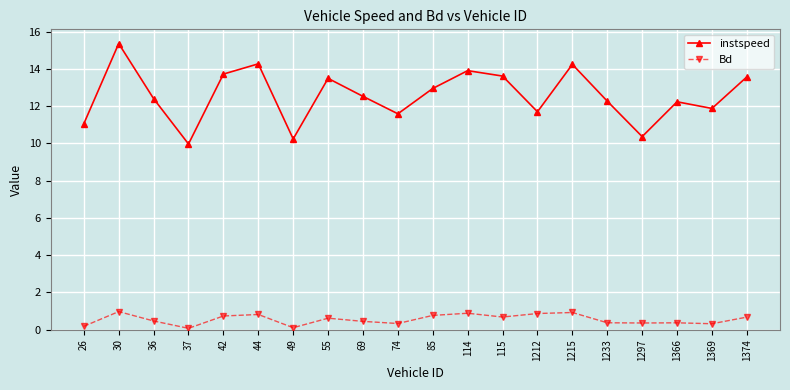

List the series in order of their peak value, lowest first.

Bd, instspeed